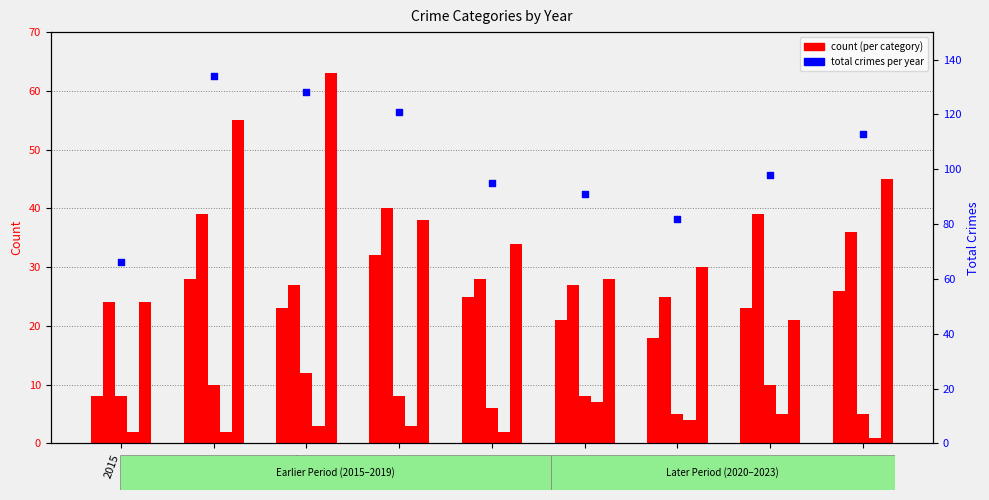

At which category is the sum across all series the highest?

2016